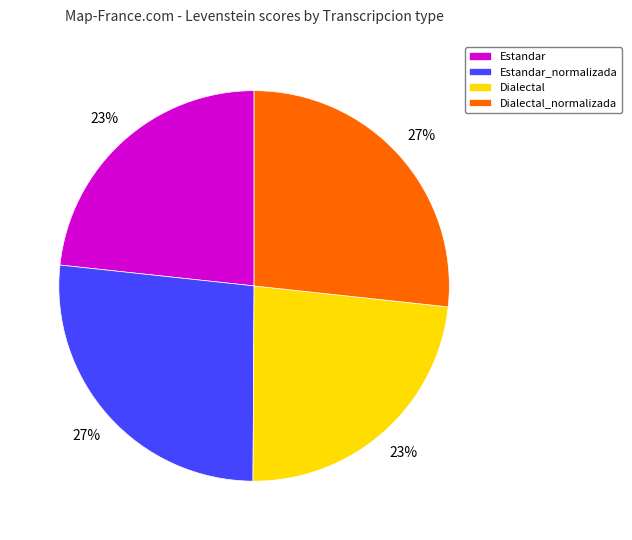

Count the number of slices in the pie.

4